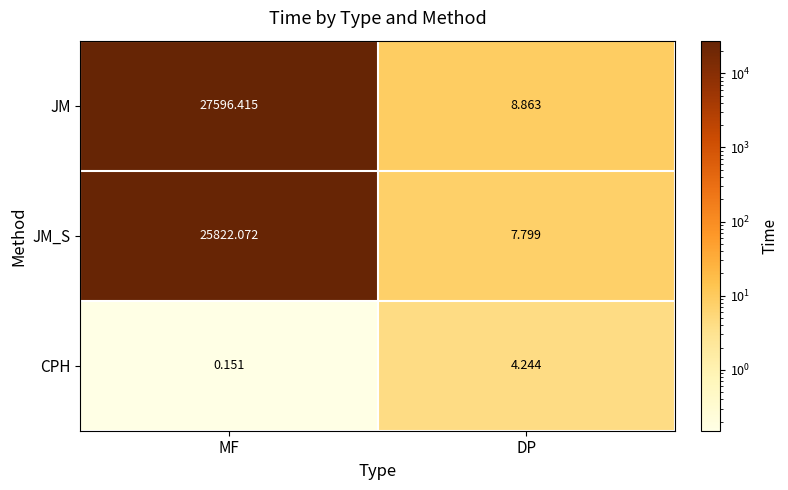

What is the total value across all series at DP?

20.9